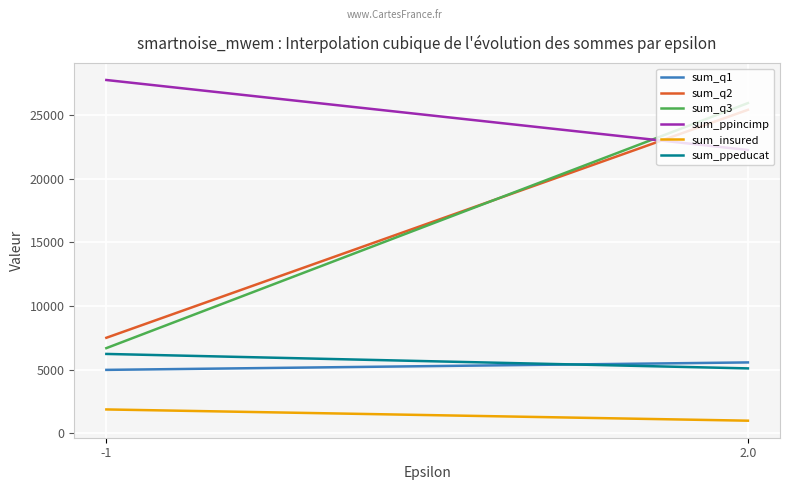

Which series has the largest total across all categories?

sum_ppincimp